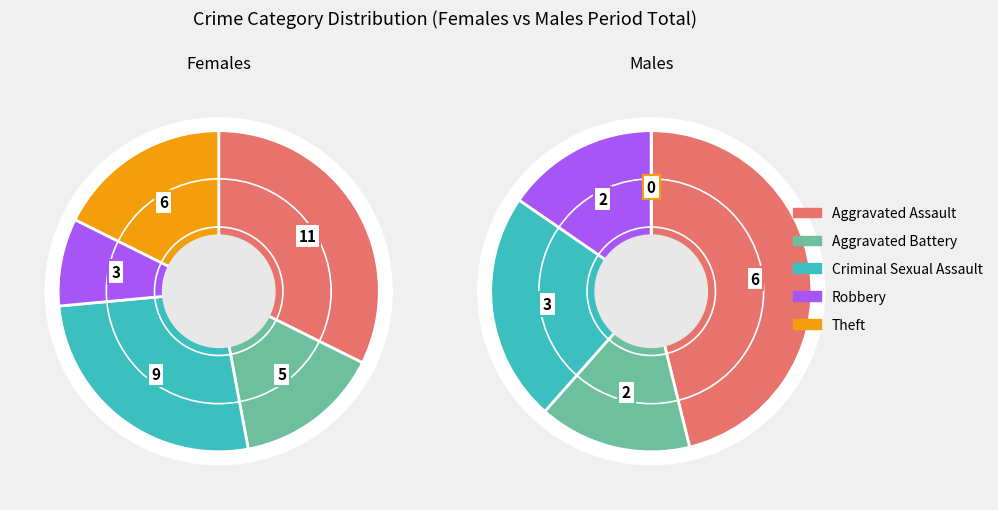

Is it true that Aggravated Battery is 8% of the pie?

False